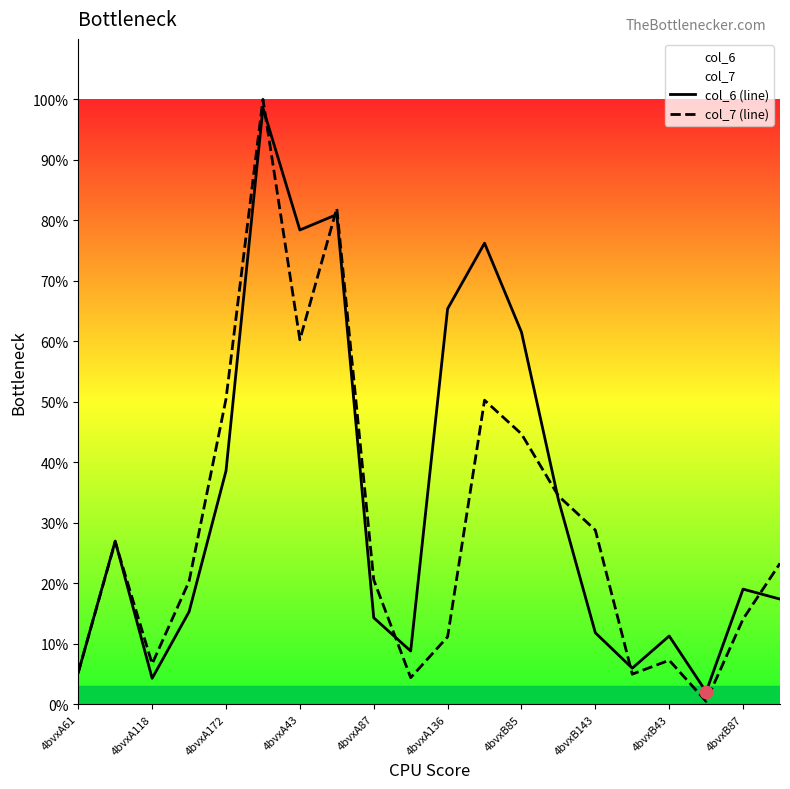

At how many categories does at least one series exceed 80?

2